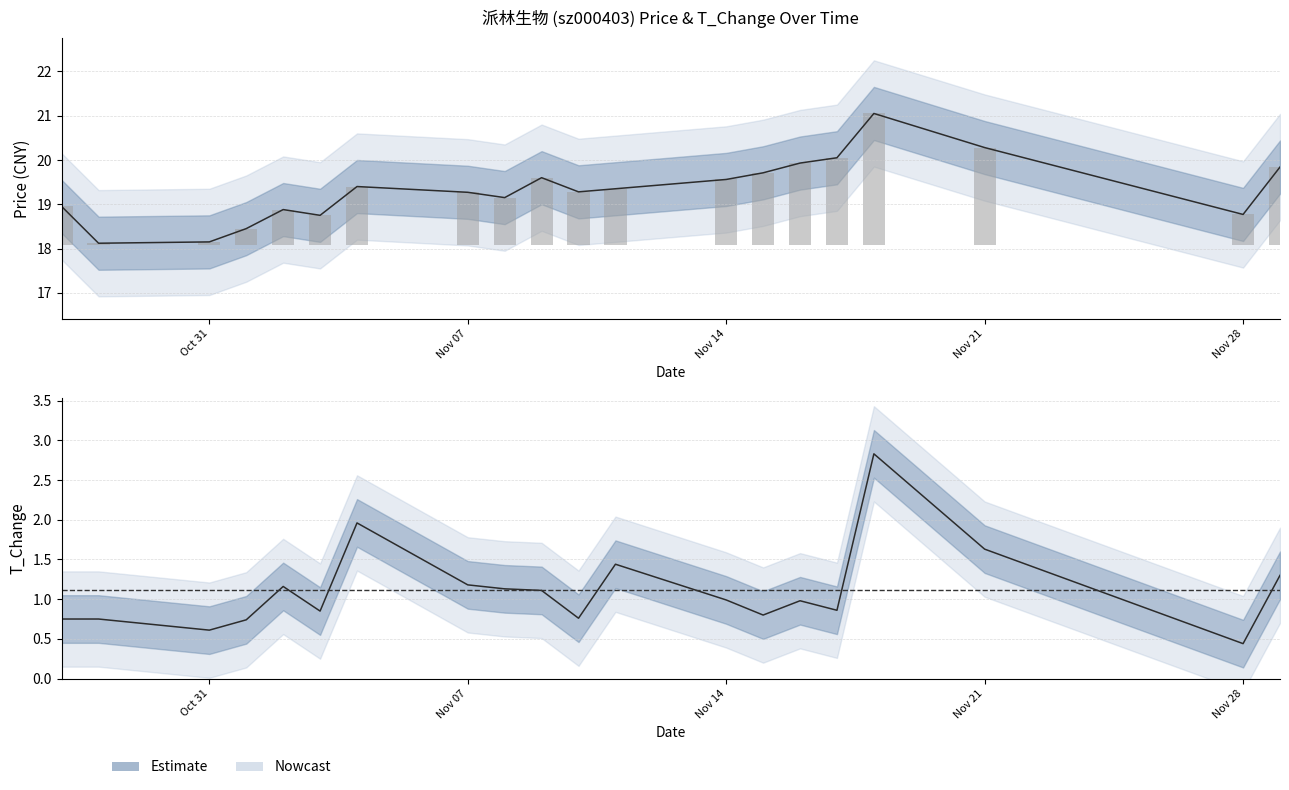

At how many categories does at least one series exceed 7?

20